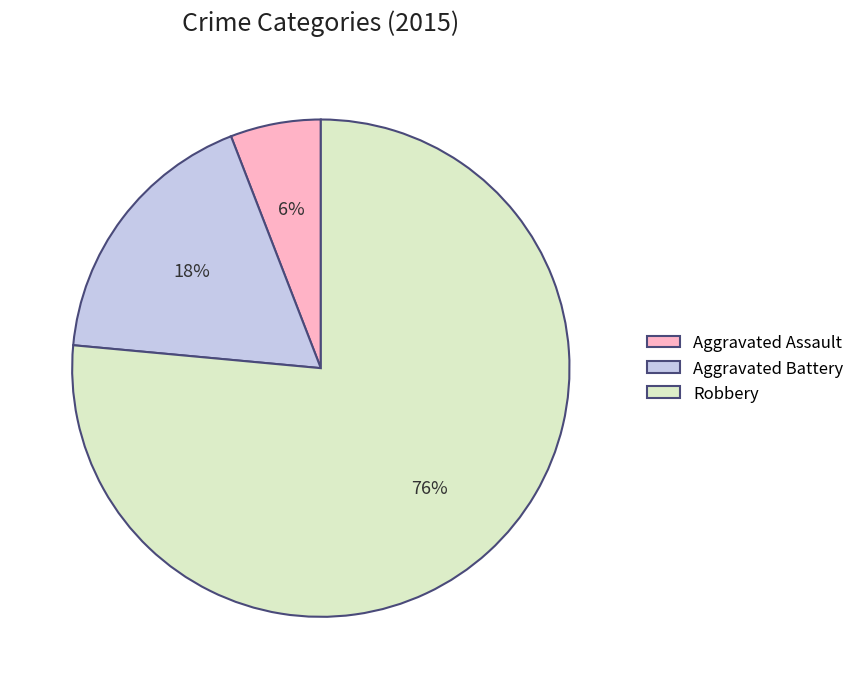

What is the smallest slice in the pie chart?

Aggravated Assault